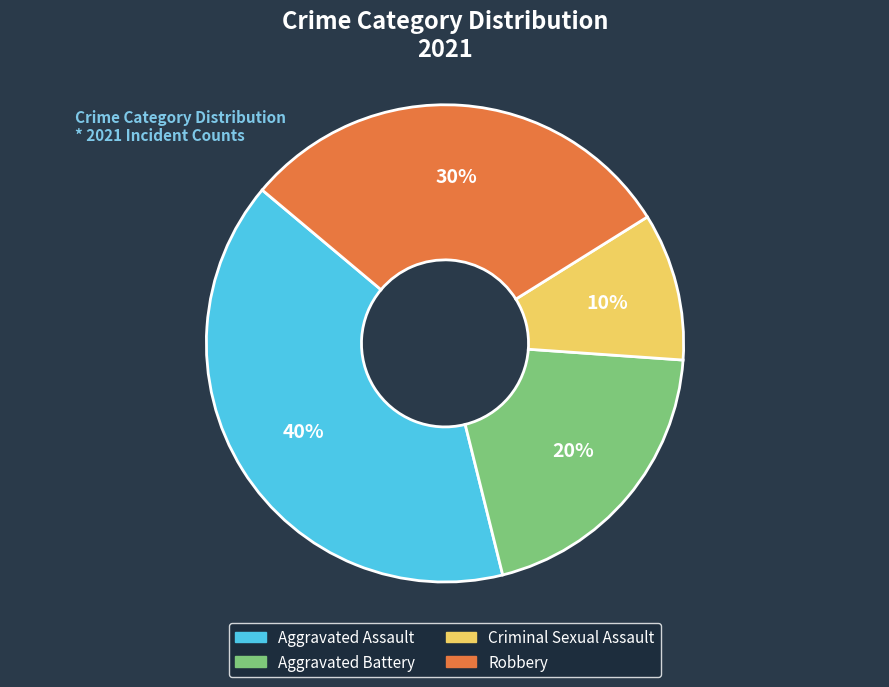

Is there a majority slice in this chart?

No